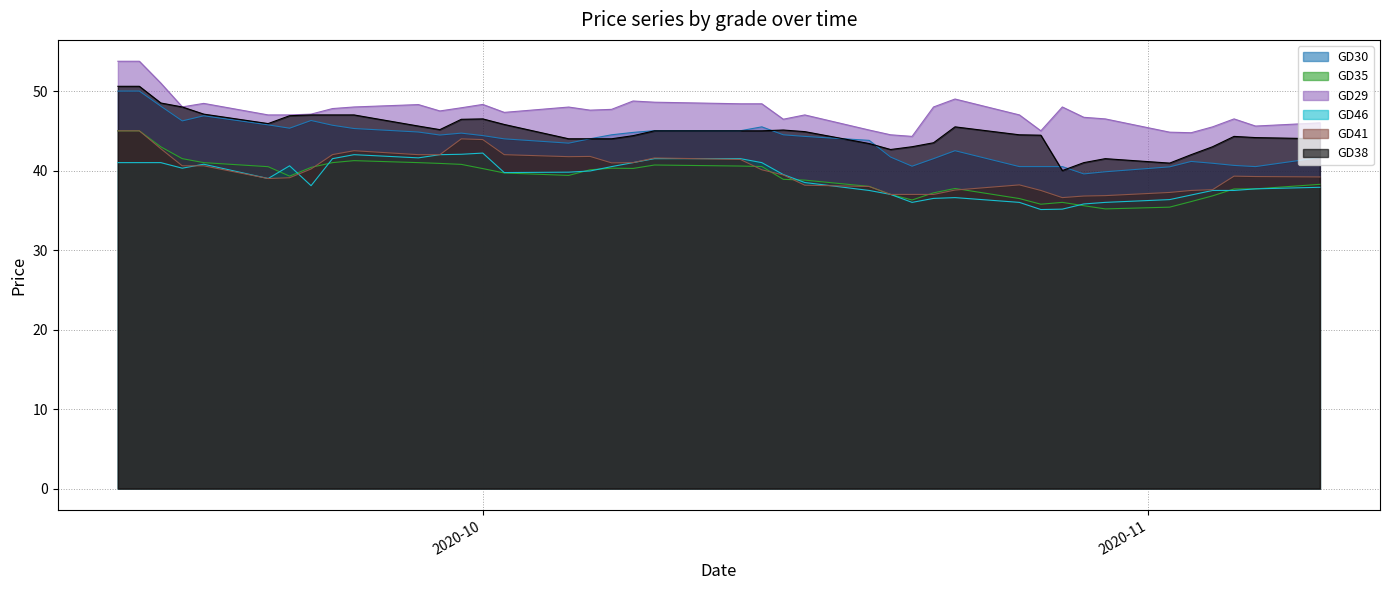

What are all the series names shown in the legend?

GD30, GD35, GD29, GD46, GD41, GD38